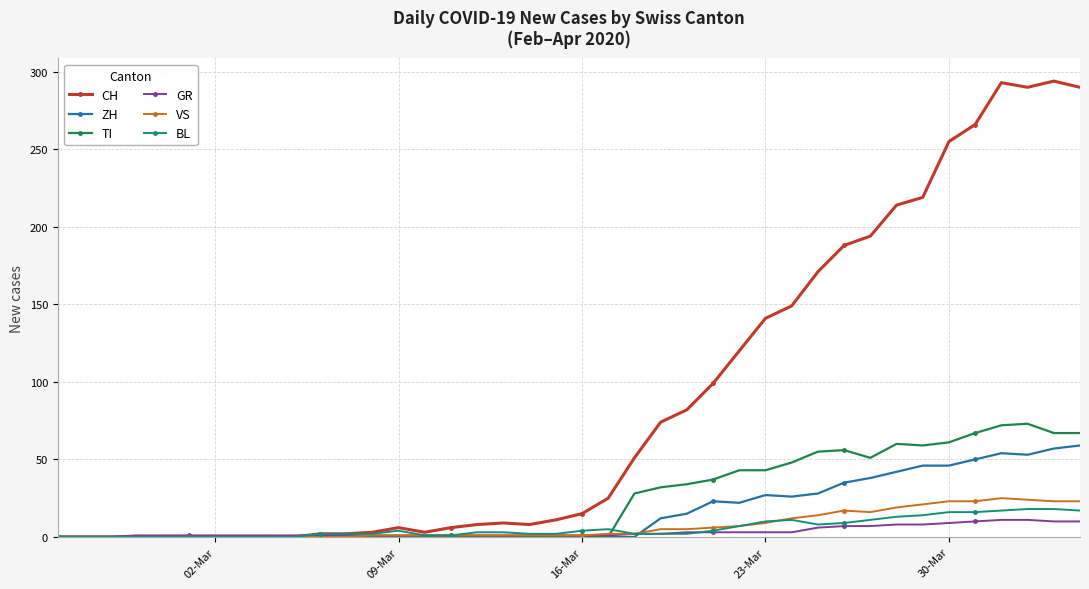

Which series has the largest total across all categories?

CH